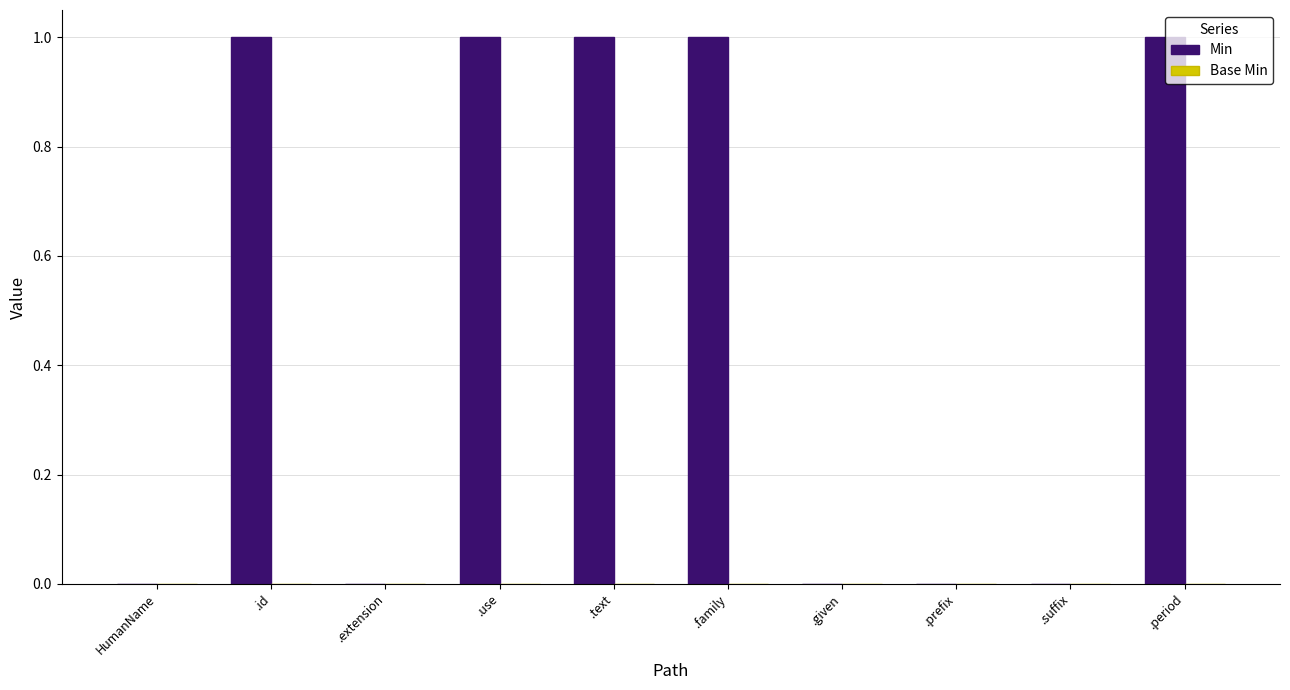

True or false: the data shows -1 at .suffix.

False